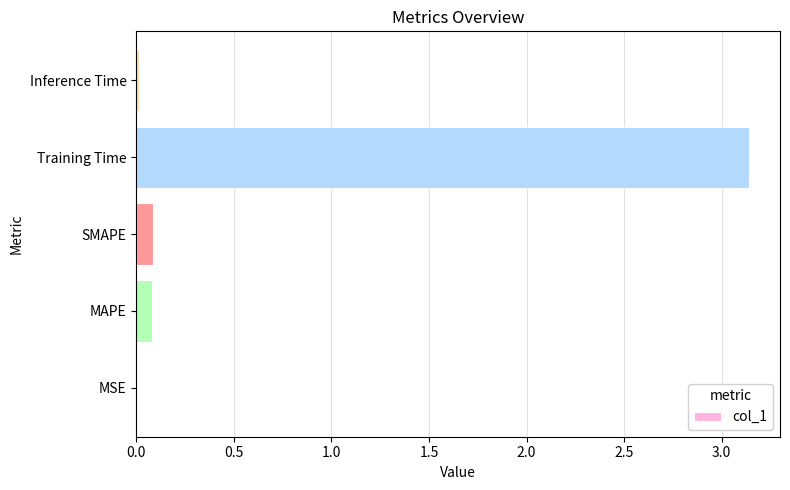

What is the sum of all values?

3.3